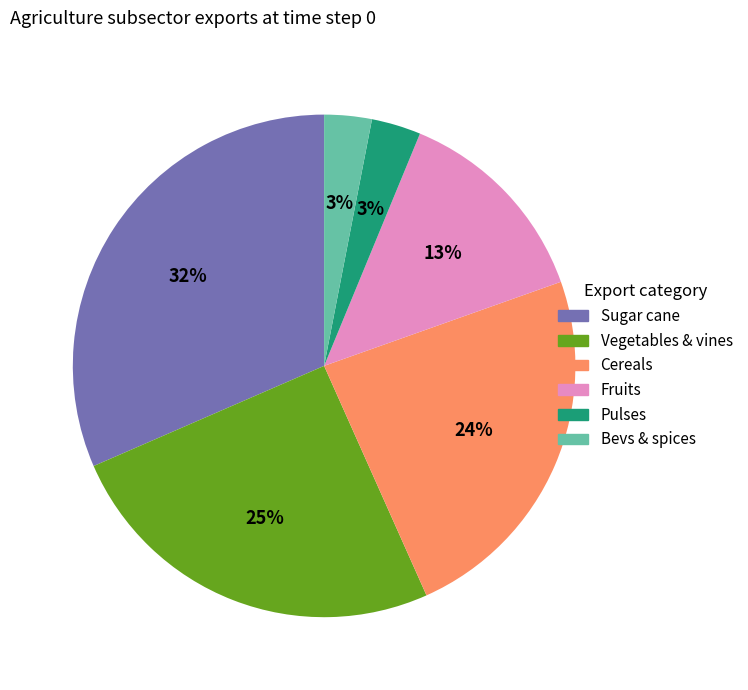

True or false: Pulses accounts for 3% of the total.

True